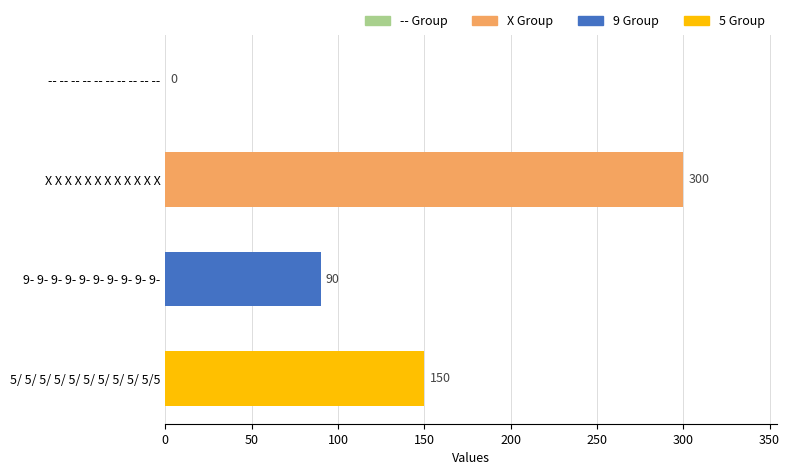

Approximately how many times larger is the value at 5/ 5/ 5/ 5/ 5/ 5/ 5/ 5/ 5/ 5/5 compared to X X X X X X X X X X X X?

0.5